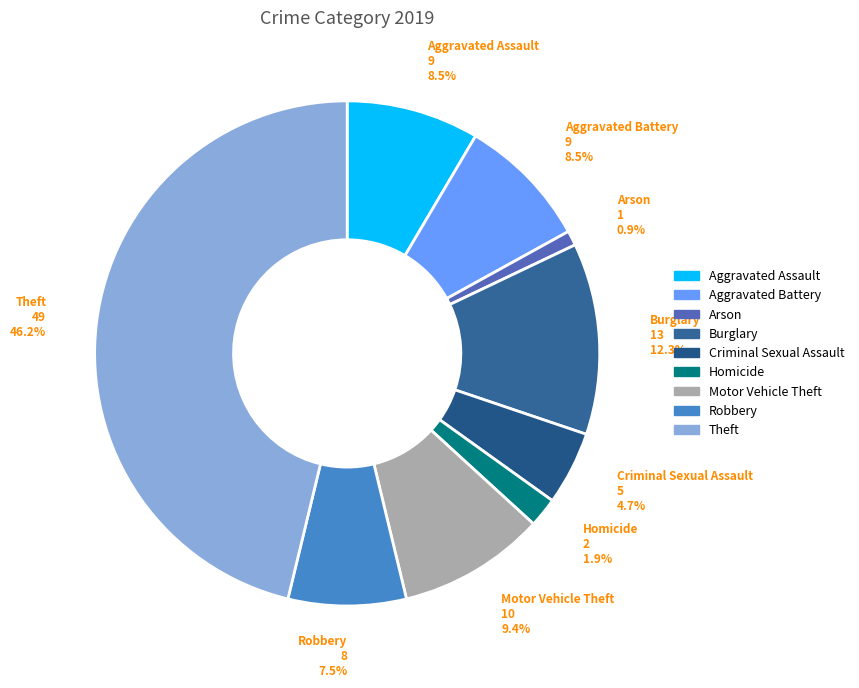

True or false: Homicide accounts for 7% of the total.

False